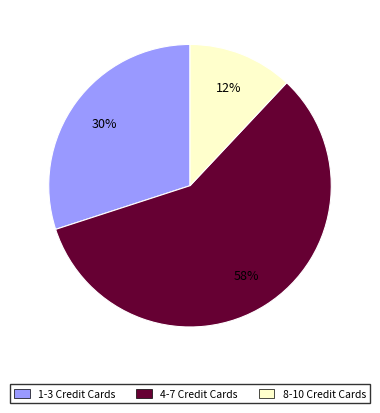

To the nearest percent, what is the difference between the largest and smallest slice percentages?

46%